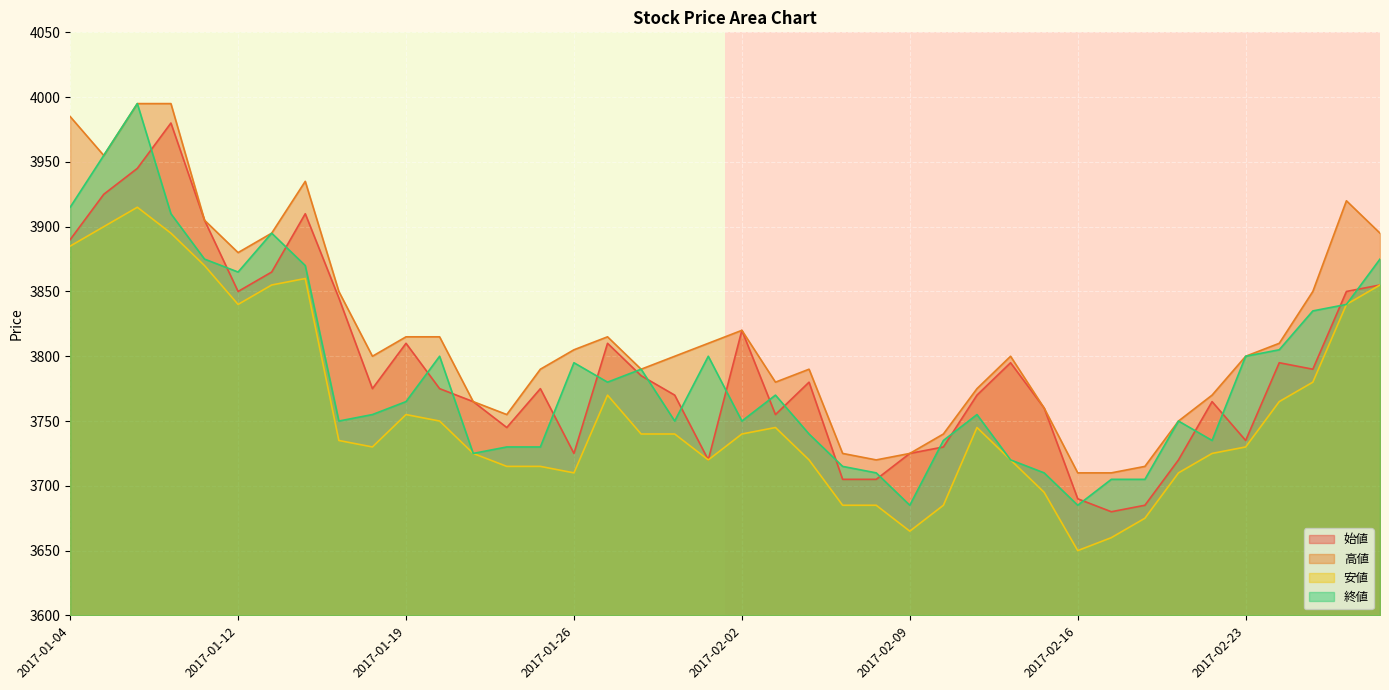

True or false: 安値 and 高値 intersect in this chart.

False